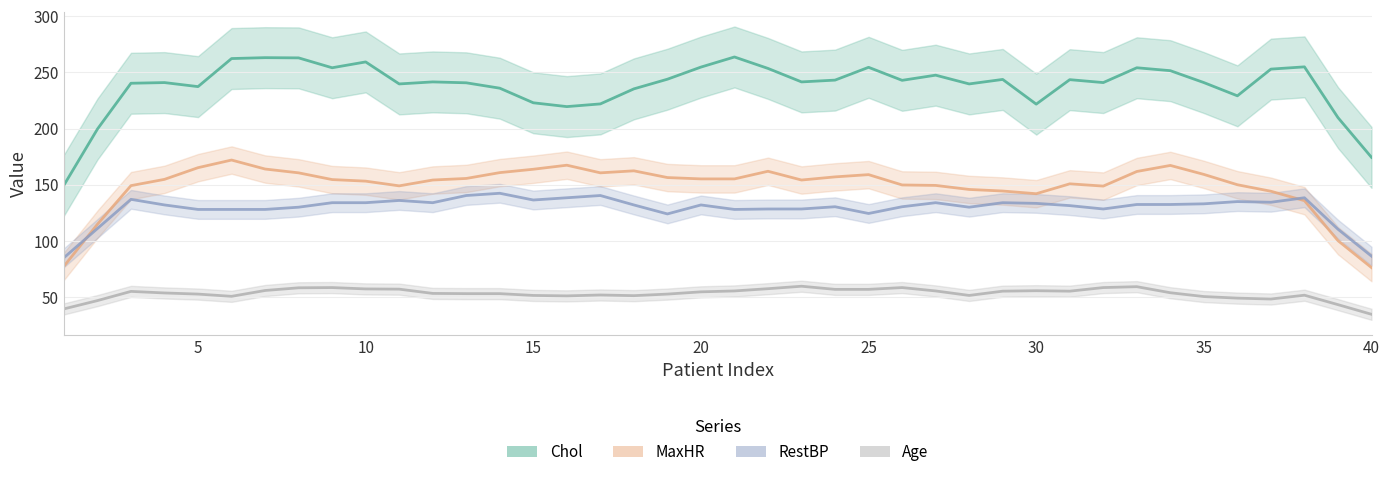

How many lines are shown in the chart?

4